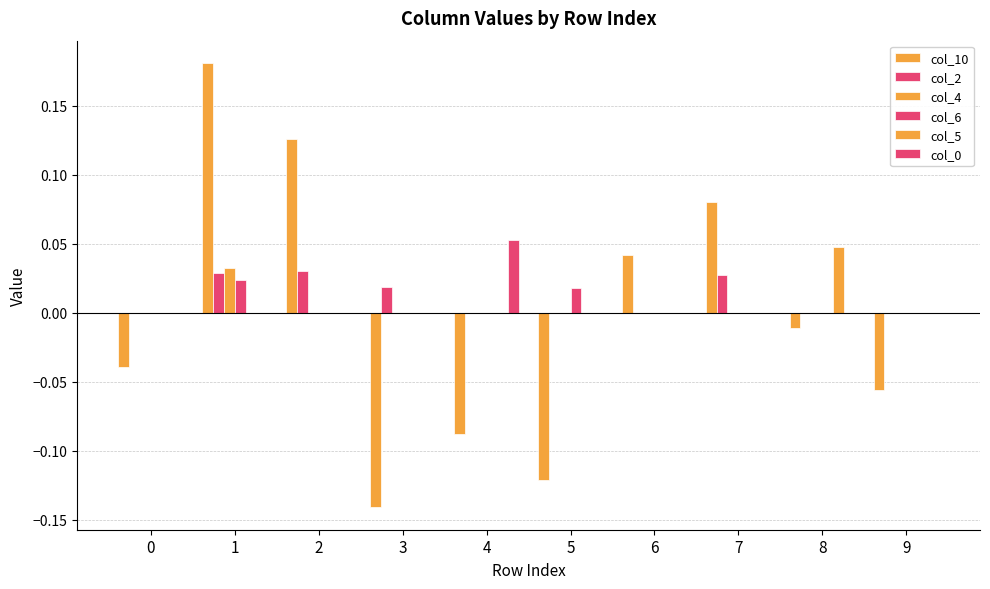

Count the number of data series in this chart.

6